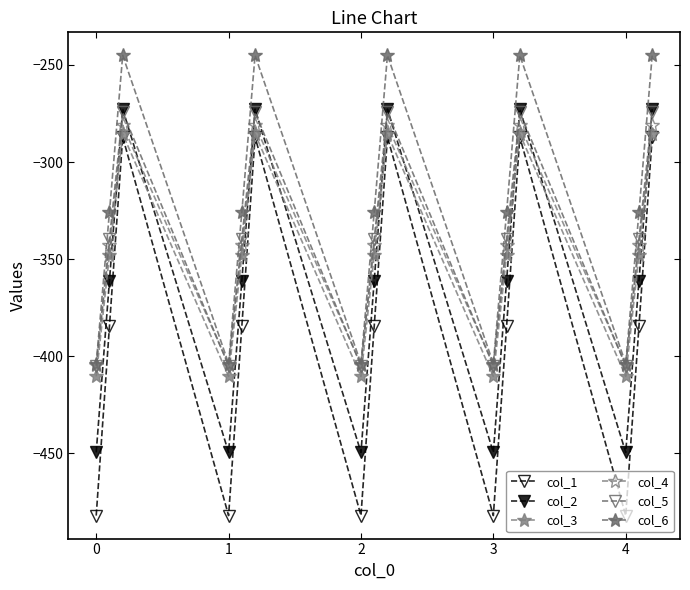

How many lines are shown in the chart?

6